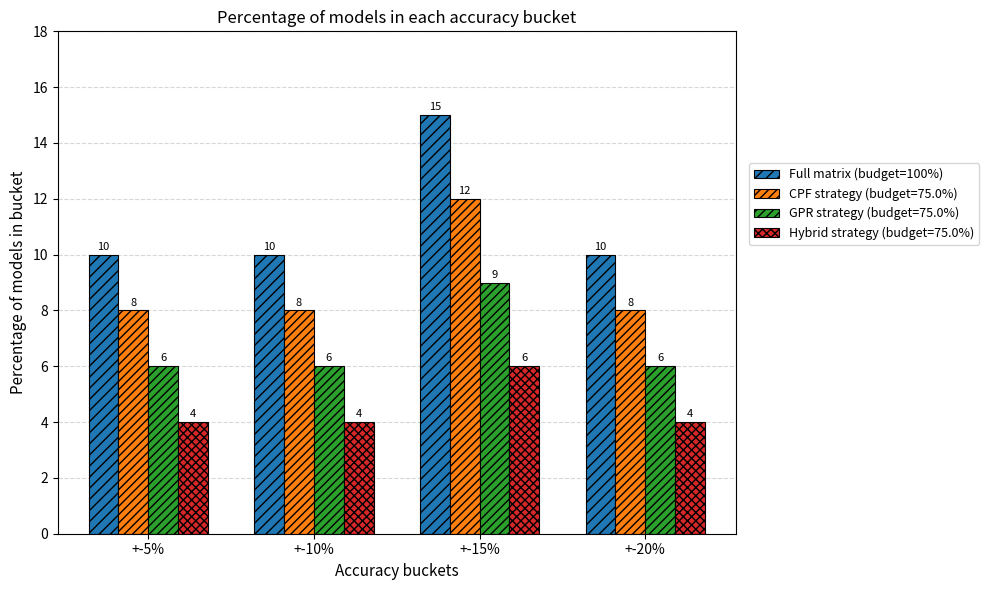

Rank the series at +-15% from highest to lowest value.

Full matrix (budget=100%), CPF strategy (budget=75.0%), GPR strategy (budget=75.0%), Hybrid strategy (budget=75.0%)